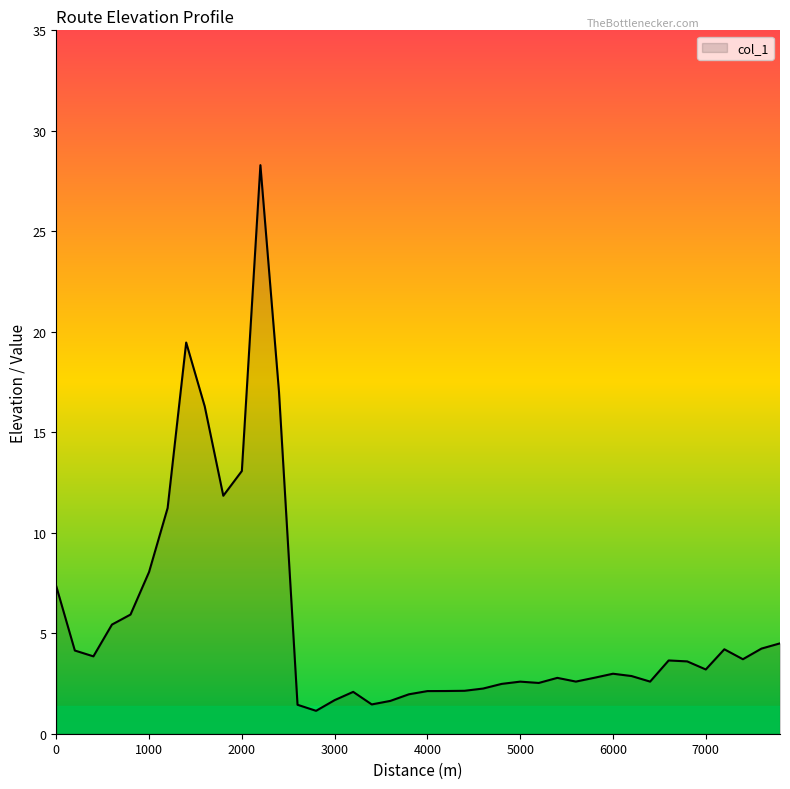

What is the greatest value displayed?

28.3